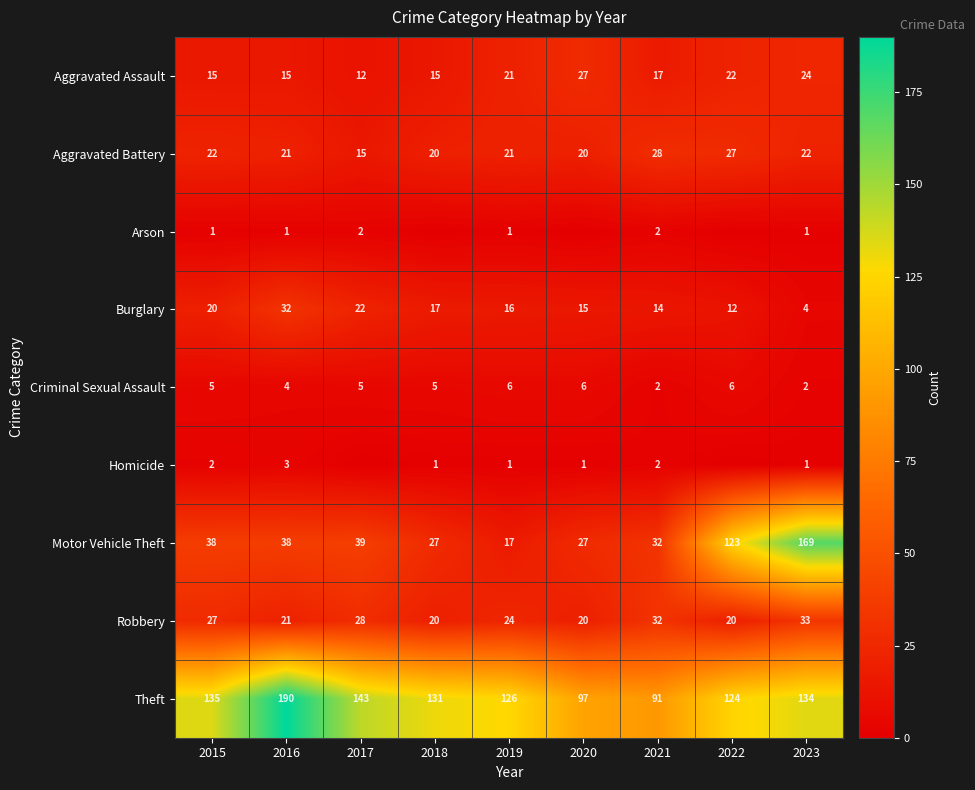

At which label is Motor Vehicle Theft closest to 93?

2022